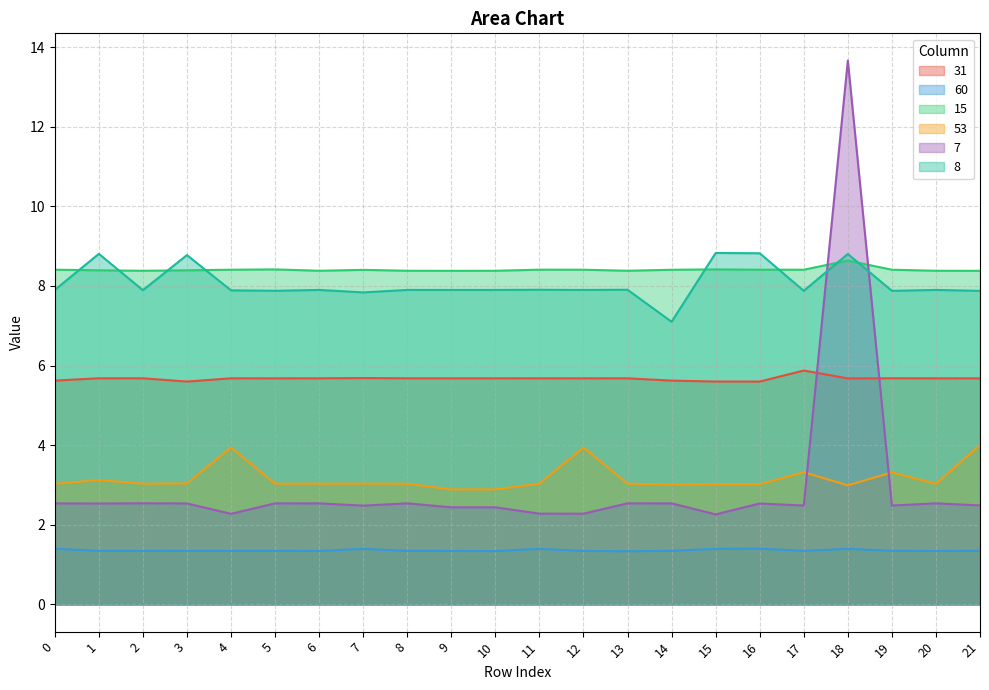

Rank the categories by 15 value from lowest to highest.

21, 9, 10, 2, 6, 8, 20, 13, 3, 1, 7, 14, 4, 12, 19, 17, 16, 0, 11, 5, 15, 18